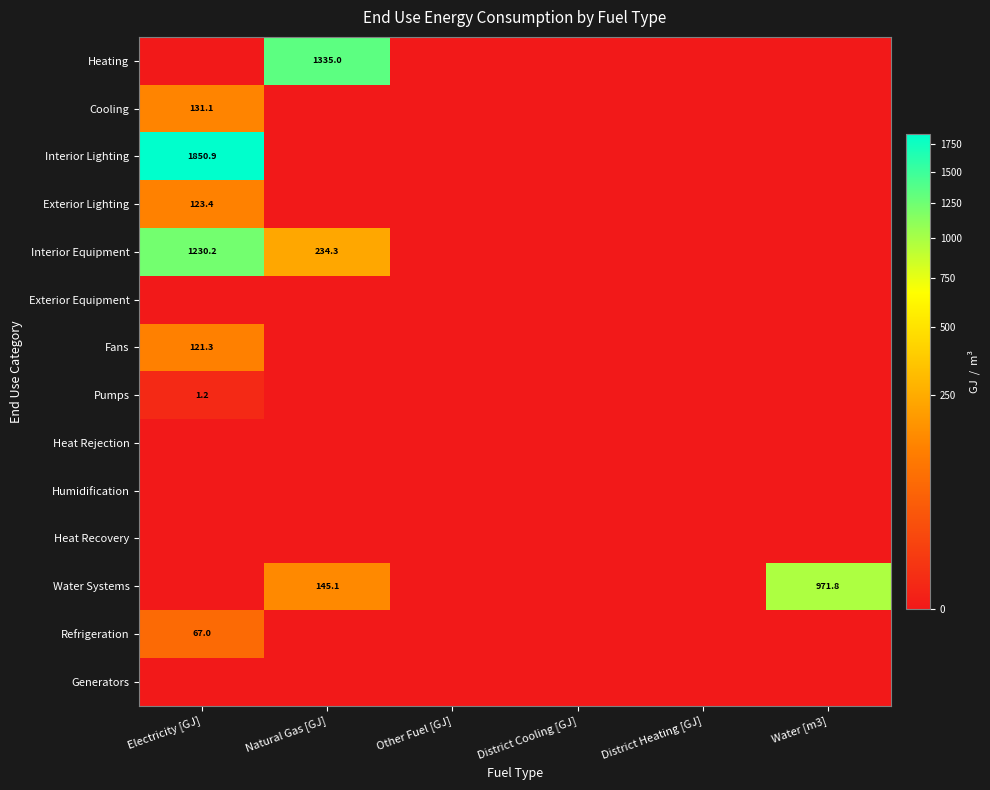

True or false: Heat Recovery has a value of 0.0 at Natural Gas [GJ].

True